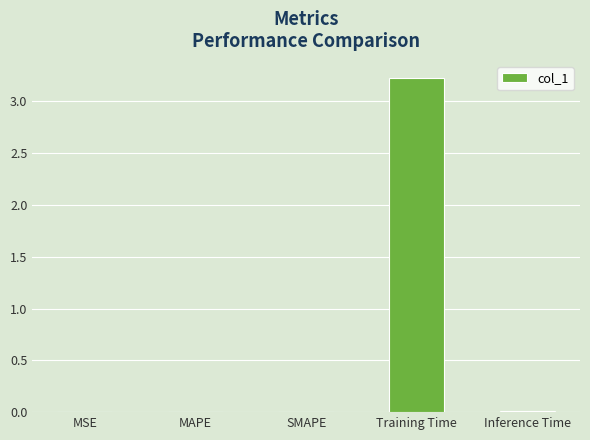

What is the average value?

0.6